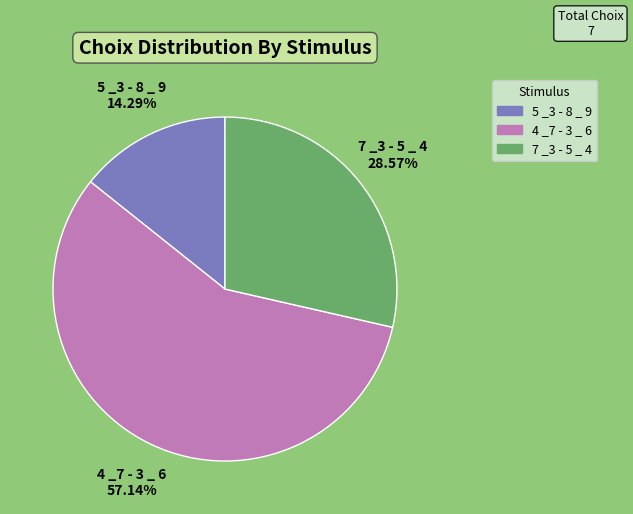

Is there any slice that represents more than half of the pie?

Yes